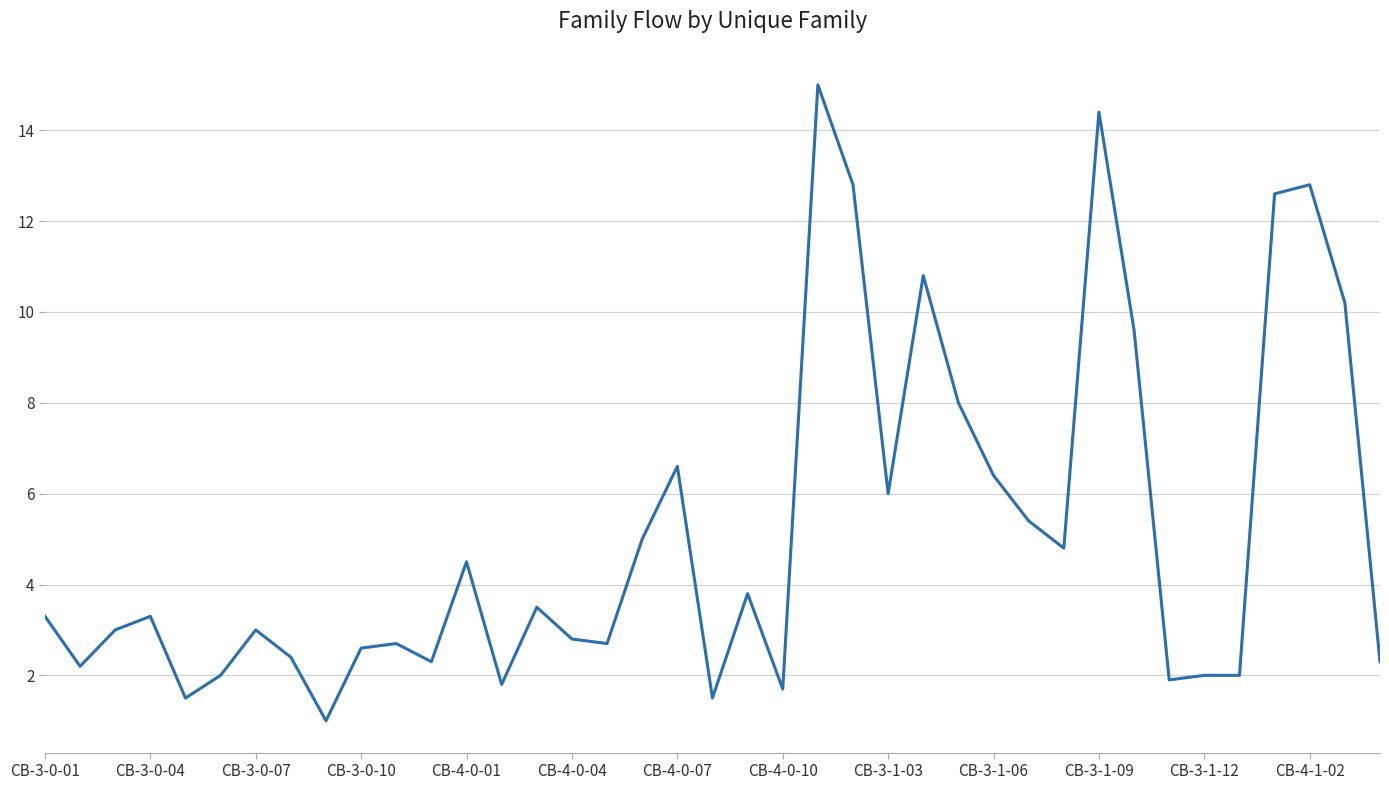

What is the greatest value displayed?

15.0